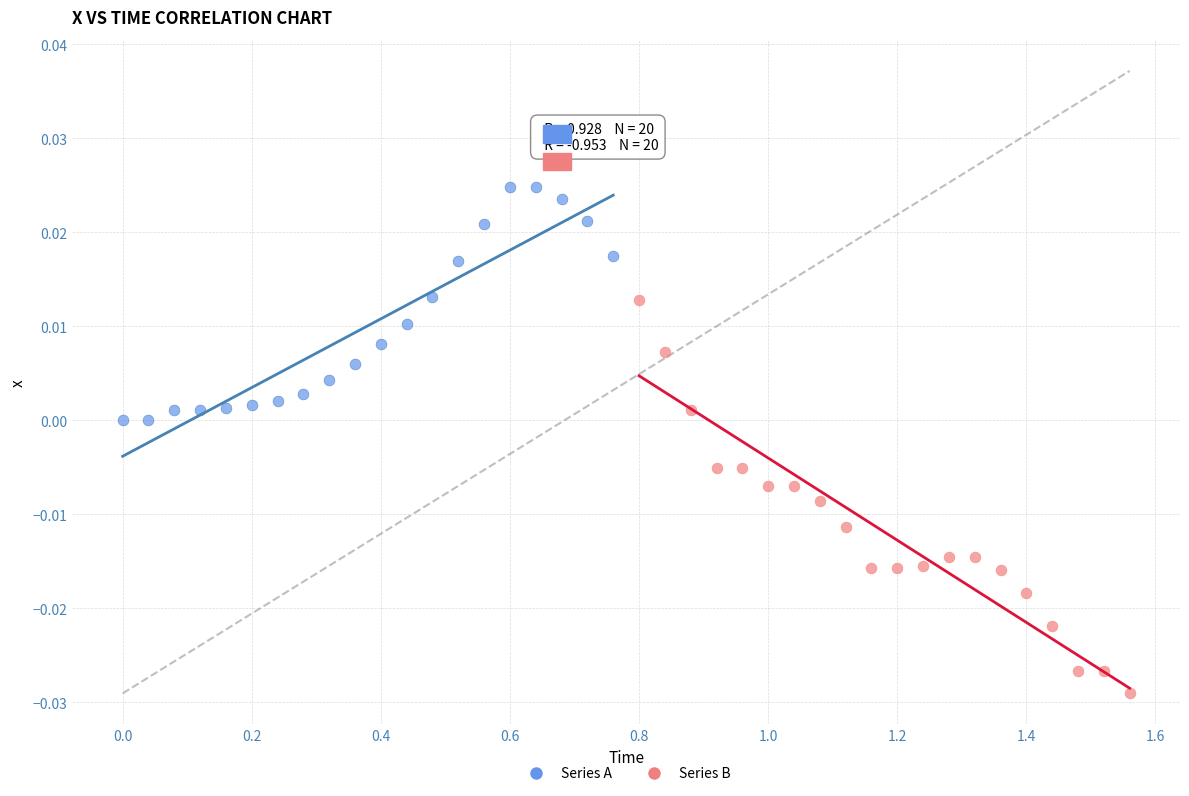

Which series has the largest Y range (max minus min)?

Series B